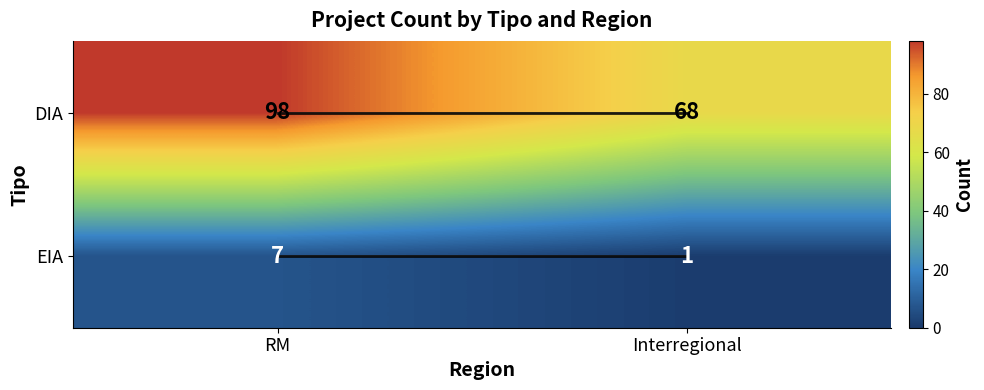

Which label corresponds to the largest value in the chart?

RM